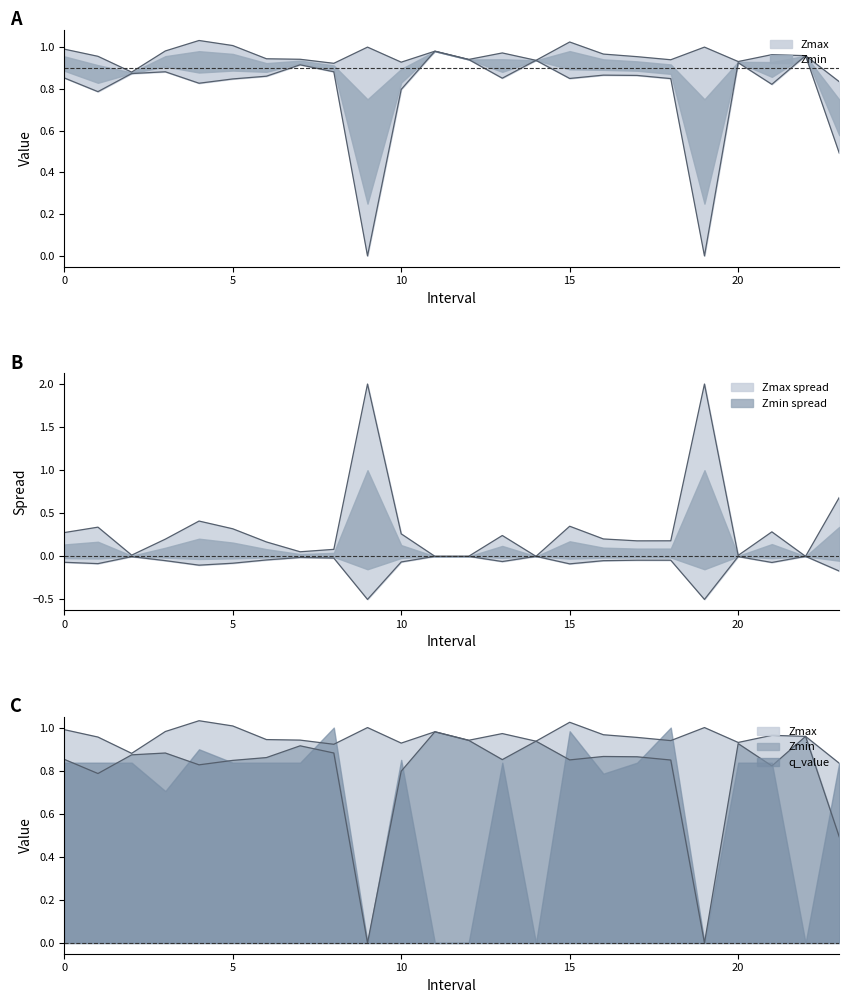

True or false: Zmin has a value of 0.0 at 9.0.

True